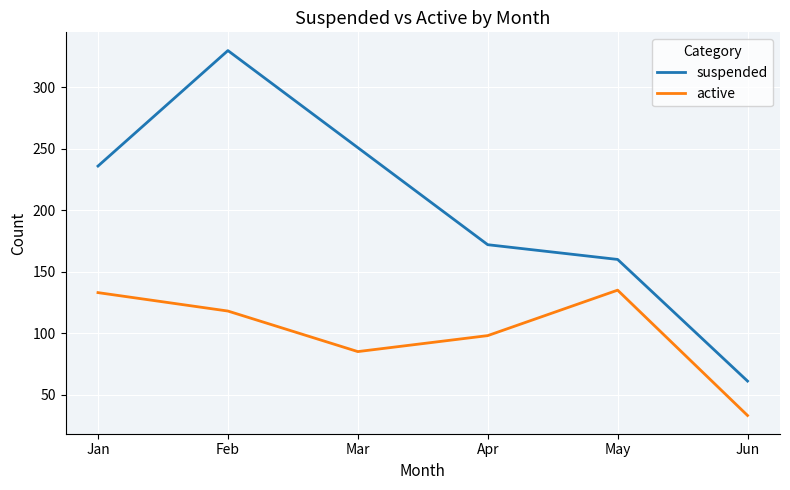

At how many categories does at least one series exceed 271?

1